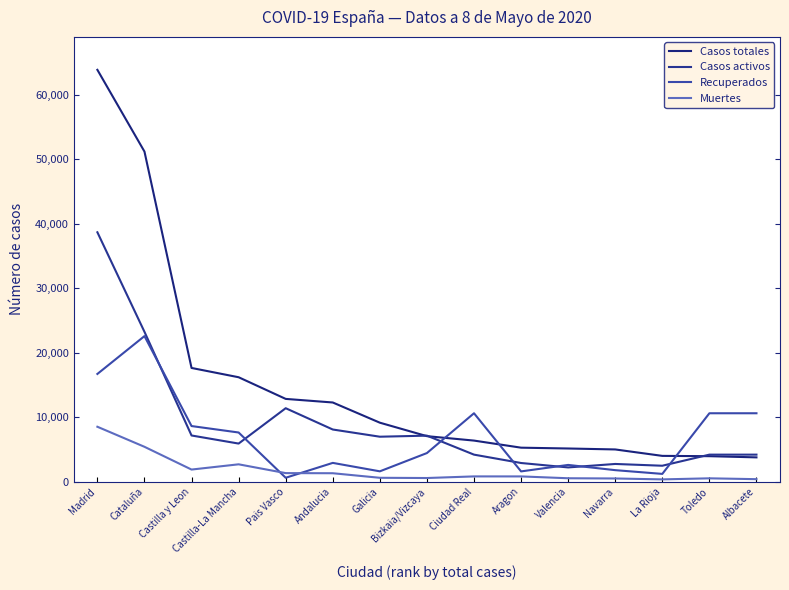

Reading left to right, what are all the values shown in this chart?

Casos totales: Madrid=63870	Cataluña=51190	Castilla y Leon=17625	Castilla-La Mancha=16184	Pais Vasco=12824	Andalucia=12268	Galicia=9134	Bizkaia/Vizcaya=7045	Ciudad Real=6358	Aragon=5258	Valencia=5131	Navarra=4983	La Rioja=3986	Toledo=3938	Albacete=3754
Casos activos: Madrid=38670	Cataluña=23231	Castilla y Leon=7149	Castilla-La Mancha=5895	Pais Vasco=11380	Andalucia=8076	Galicia=6959	Bizkaia/Vizcaya=7124	Ciudad Real=4178	Aragon=2880	Valencia=2194	Navarra=2732	La Rioja=2457	Toledo=4178	Albacete=4178
Recuperados: Madrid=16696	Cataluña=22565	Castilla y Leon=8612	Castilla-La Mancha=7612	Pais Vasco=592	Andalucia=2898	Galicia=1589	Bizkaia/Vizcaya=4423	Ciudad Real=10597	Aragon=1578	Valencia=2583	Navarra=1771	La Rioja=1191	Toledo=10597	Albacete=10597
Muertes: Madrid=8504	Cataluña=5394	Castilla y Leon=1864	Castilla-La Mancha=2677	Pais Vasco=1312	Andalucia=1294	Galicia=586	Bizkaia/Vizcaya=551	Ciudad Real=802	Aragon=800	Valencia=515	Navarra=480	La Rioja=338	Toledo=504	Albacete=373